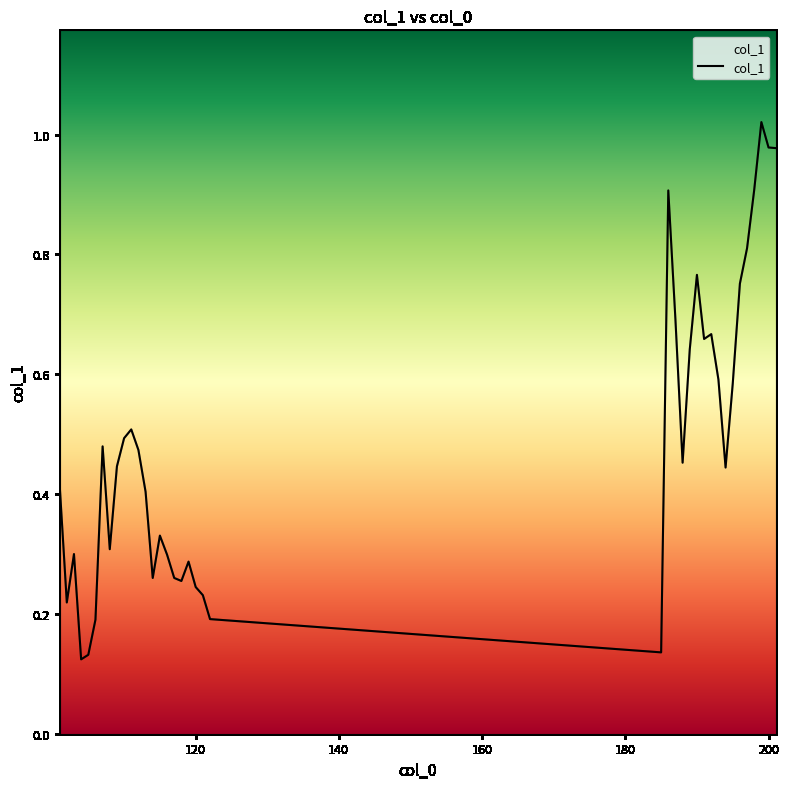

How many lines are shown in the chart?

1